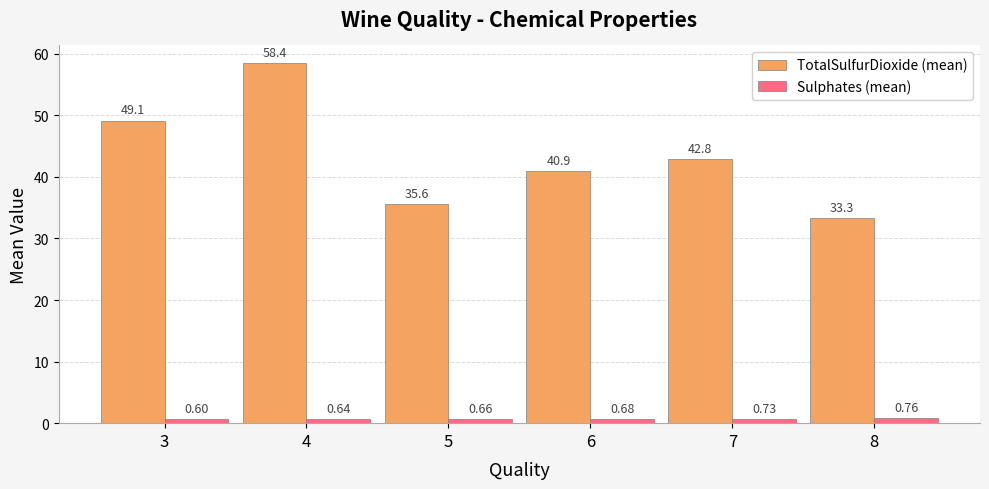

List the series in order of their peak value, highest first.

TotalSulfurDioxide (mean), Sulphates (mean)